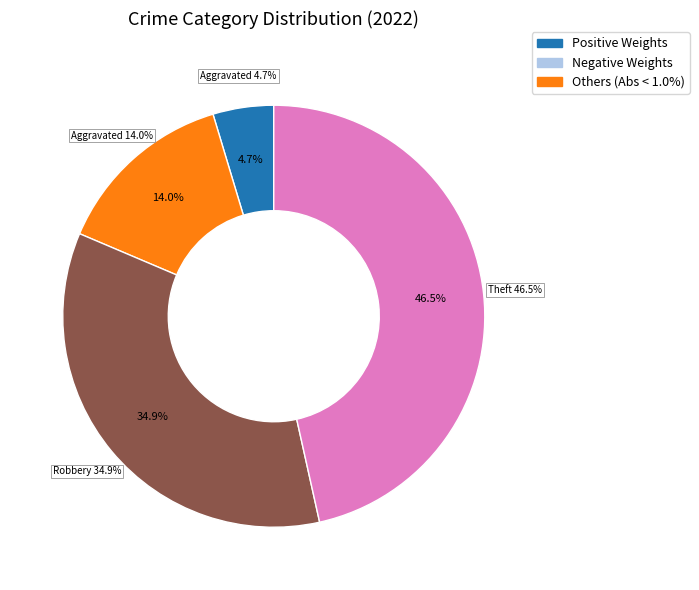

The Criminal Sexual Assault slice represents 1% of the pie. True or false?

False